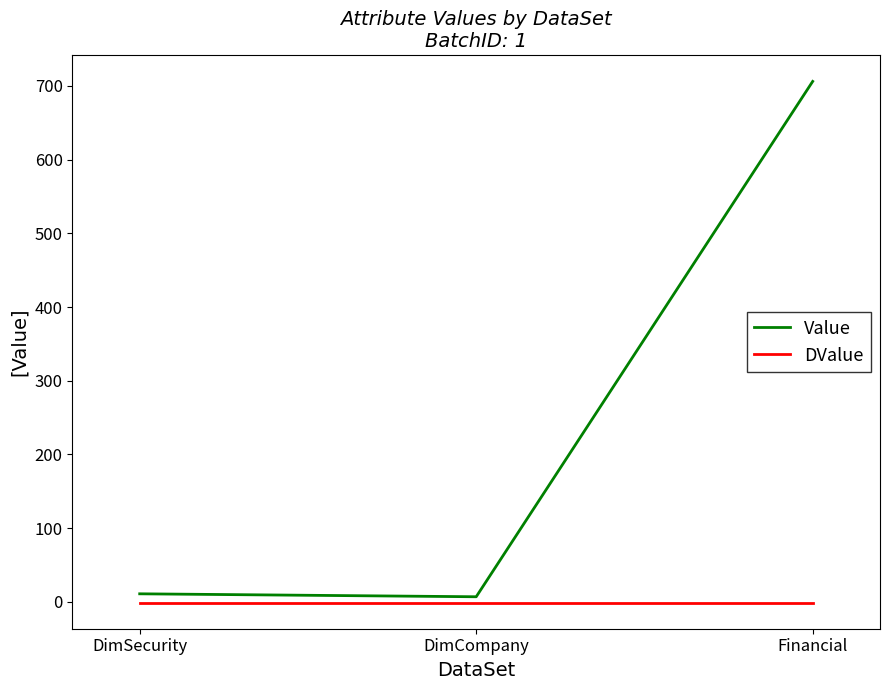

Which series changed the most between DimCompany and Financial?

Value